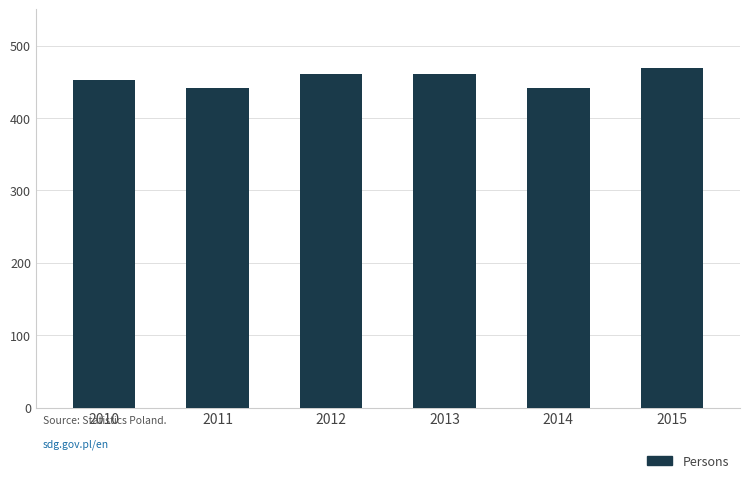

Does the chart contain stacked bars?

No